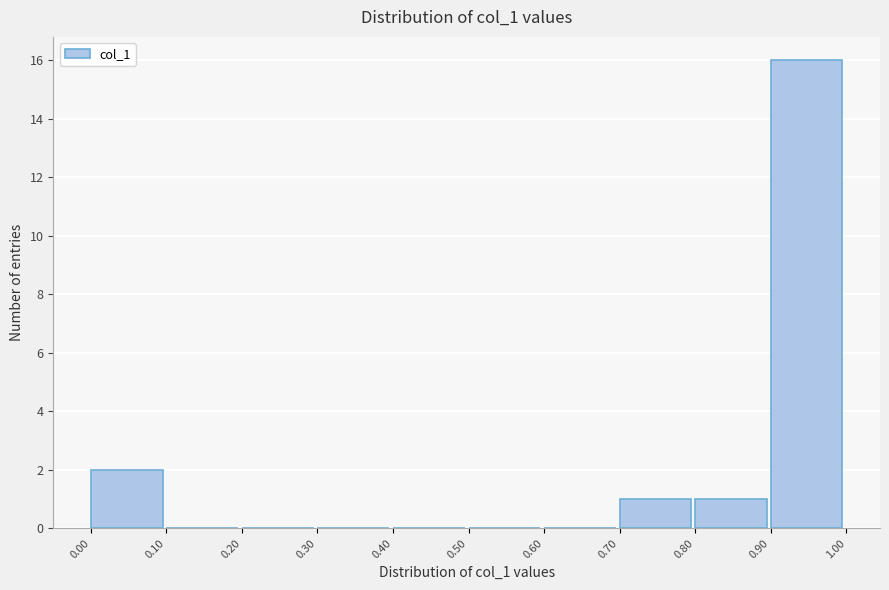

Reading left to right, transcribe this chart: for each bar, give the range it covers on the x-axis and its height. The values are not printed on the chart, so give them approximately, as read against the axis.

0.00 to 0.10: 2
0.10 to 0.20: 0
0.20 to 0.30: 0
0.30 to 0.40: 0
0.40 to 0.50: 0
0.50 to 0.60: 0
0.60 to 0.70: 0
0.70 to 0.80: 1
0.80 to 0.90: 1
0.90 to 1.00: 16